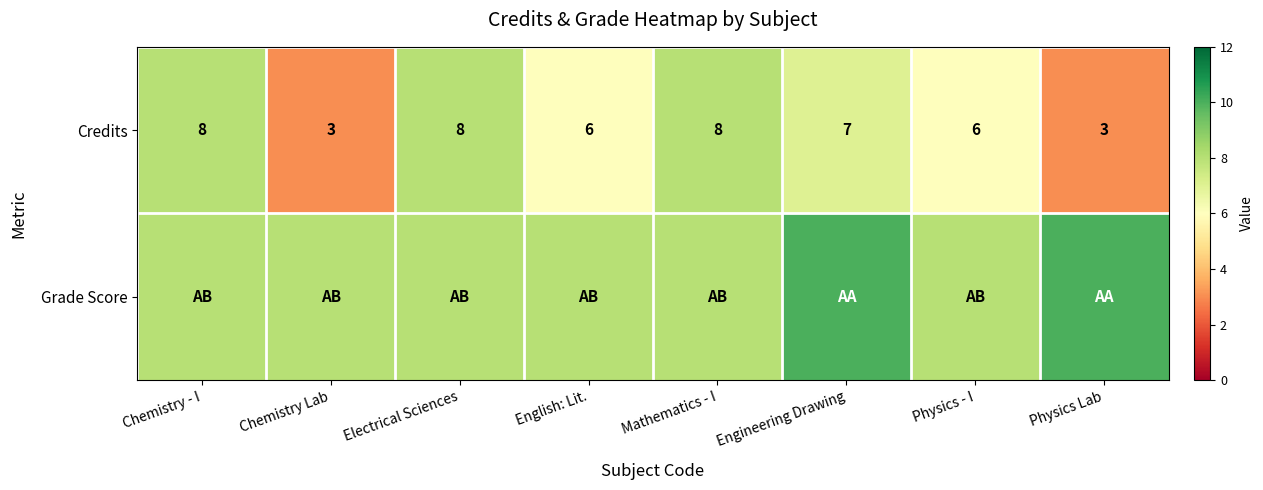

The Credits series shows 10 at English: Lit.. True or false?

False